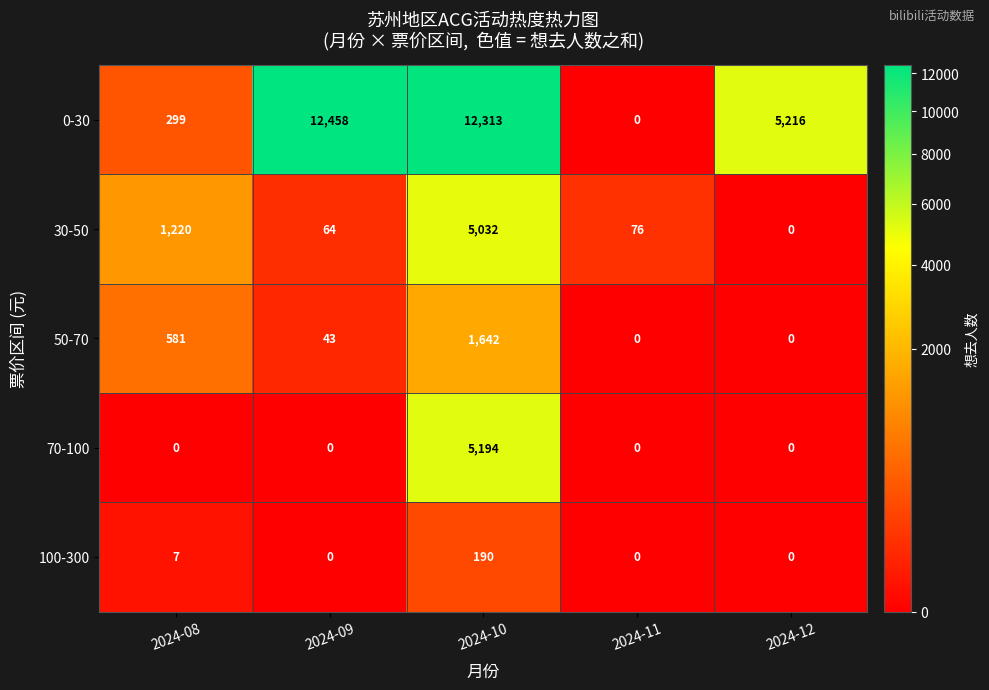

True or false: 50-70 has a value of 43 at 2024-09.

True